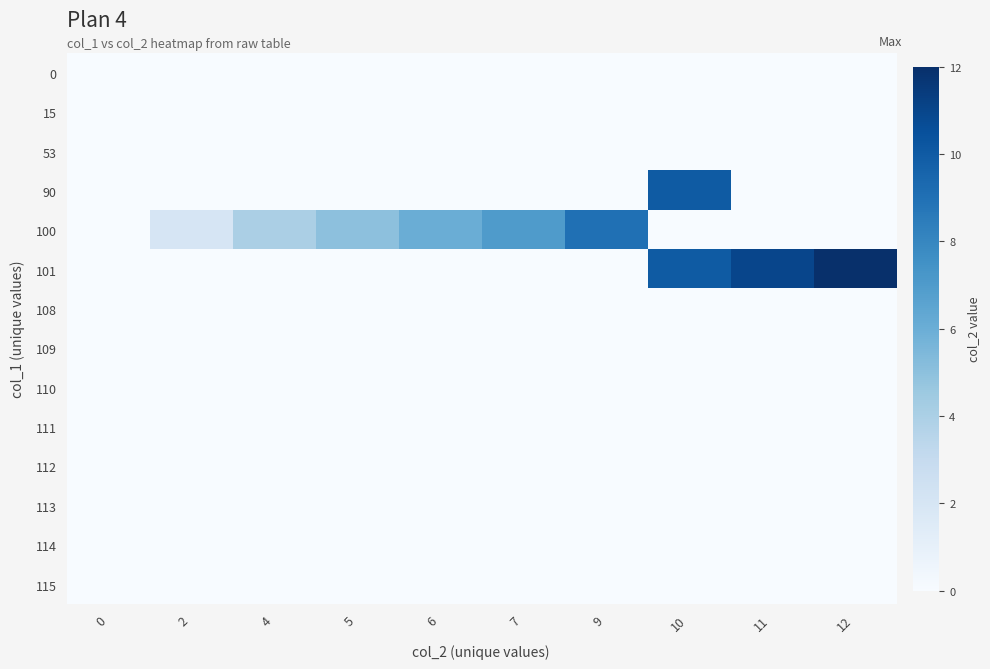

At which category is the sum across all series the highest?

10